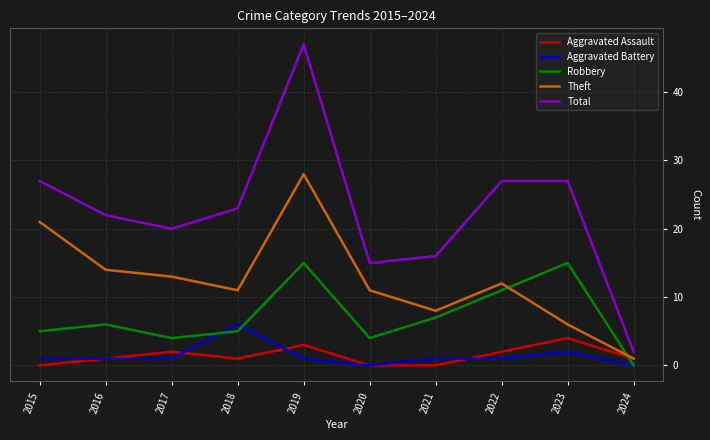

In Total, how many points are lower than both neighbors (excluding endpoints)?

2